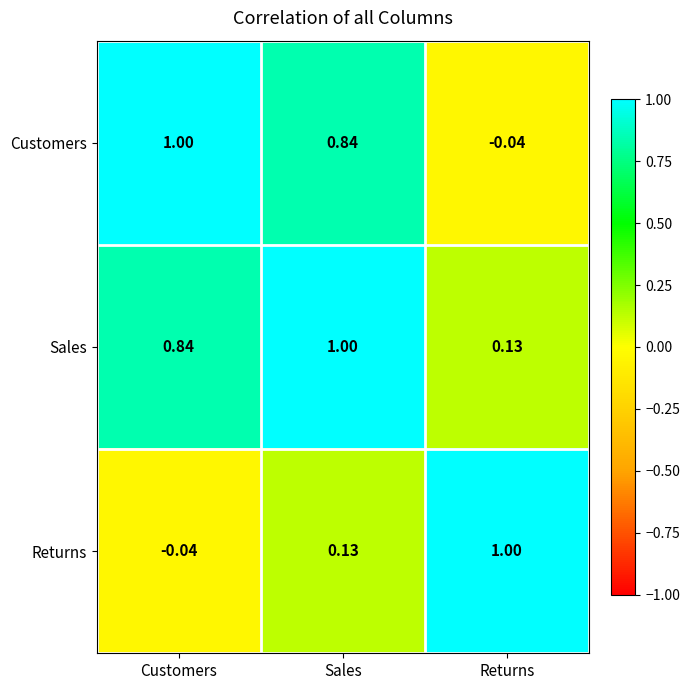

At which label does Returns reach its minimum?

Customers